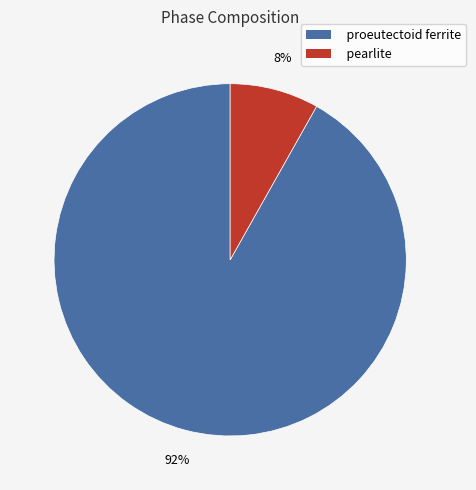

Which has a higher value, pearlite or proeutectoid ferrite?

proeutectoid ferrite